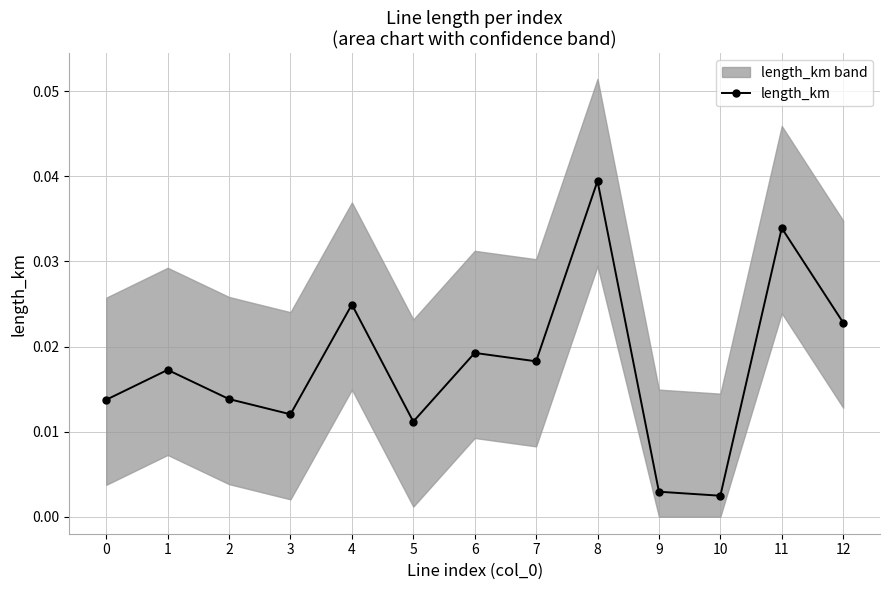

True or false: length_km has more than 2 interior local peaks.

True